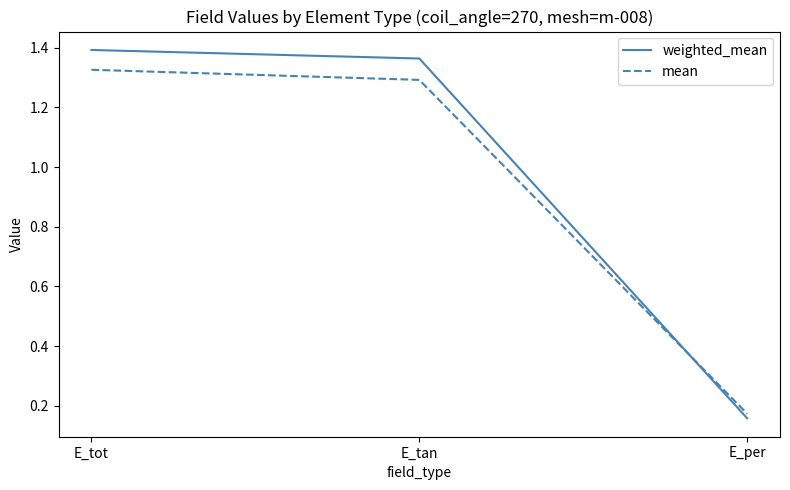

Rank the categories by mean value from highest to lowest.

E_tot, E_tan, E_per